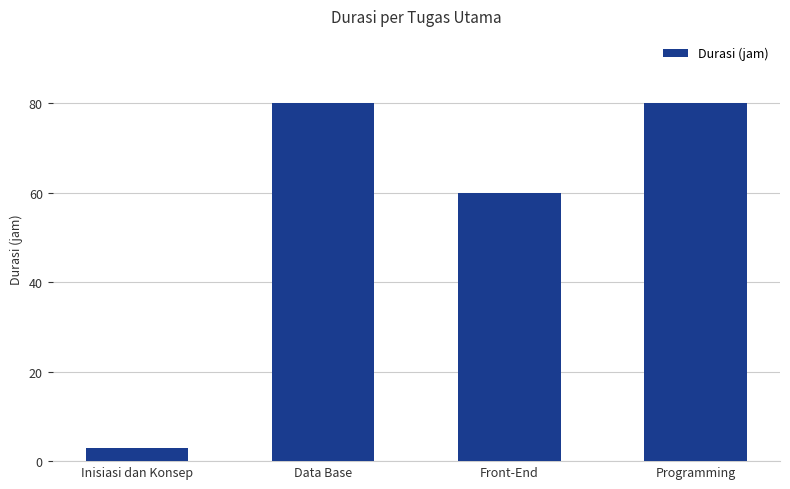

Reading left to right, list all the values displayed in this chart.

3	80	60	80